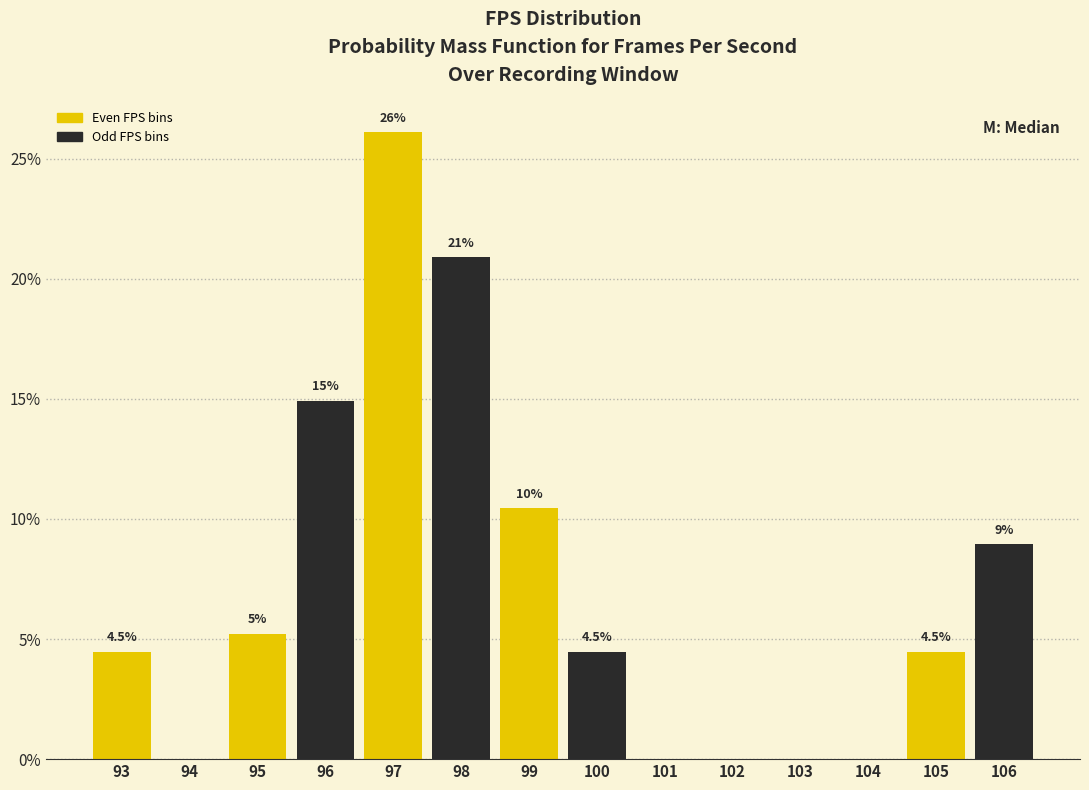

Reading left to right, what are all the values shown in this chart?

93=4.5	94=0.0	95=5.2	96=14.9	97=26.1	98=20.9	99=10.4	100=4.5	101=0.0	102=0.0	103=0.0	104=0.0	105=4.5	106=9.0